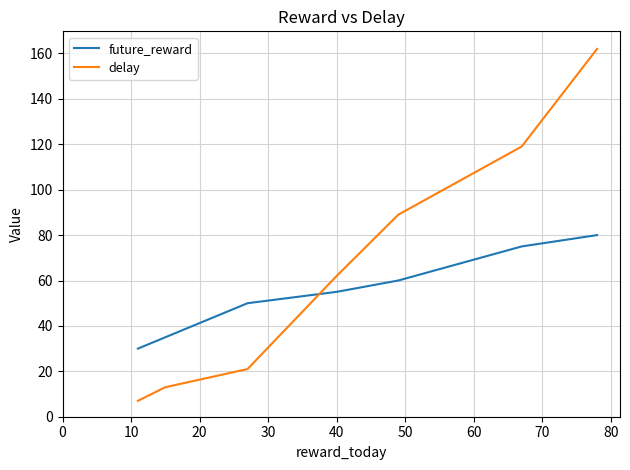

What is the minimum value shown in the chart?

7